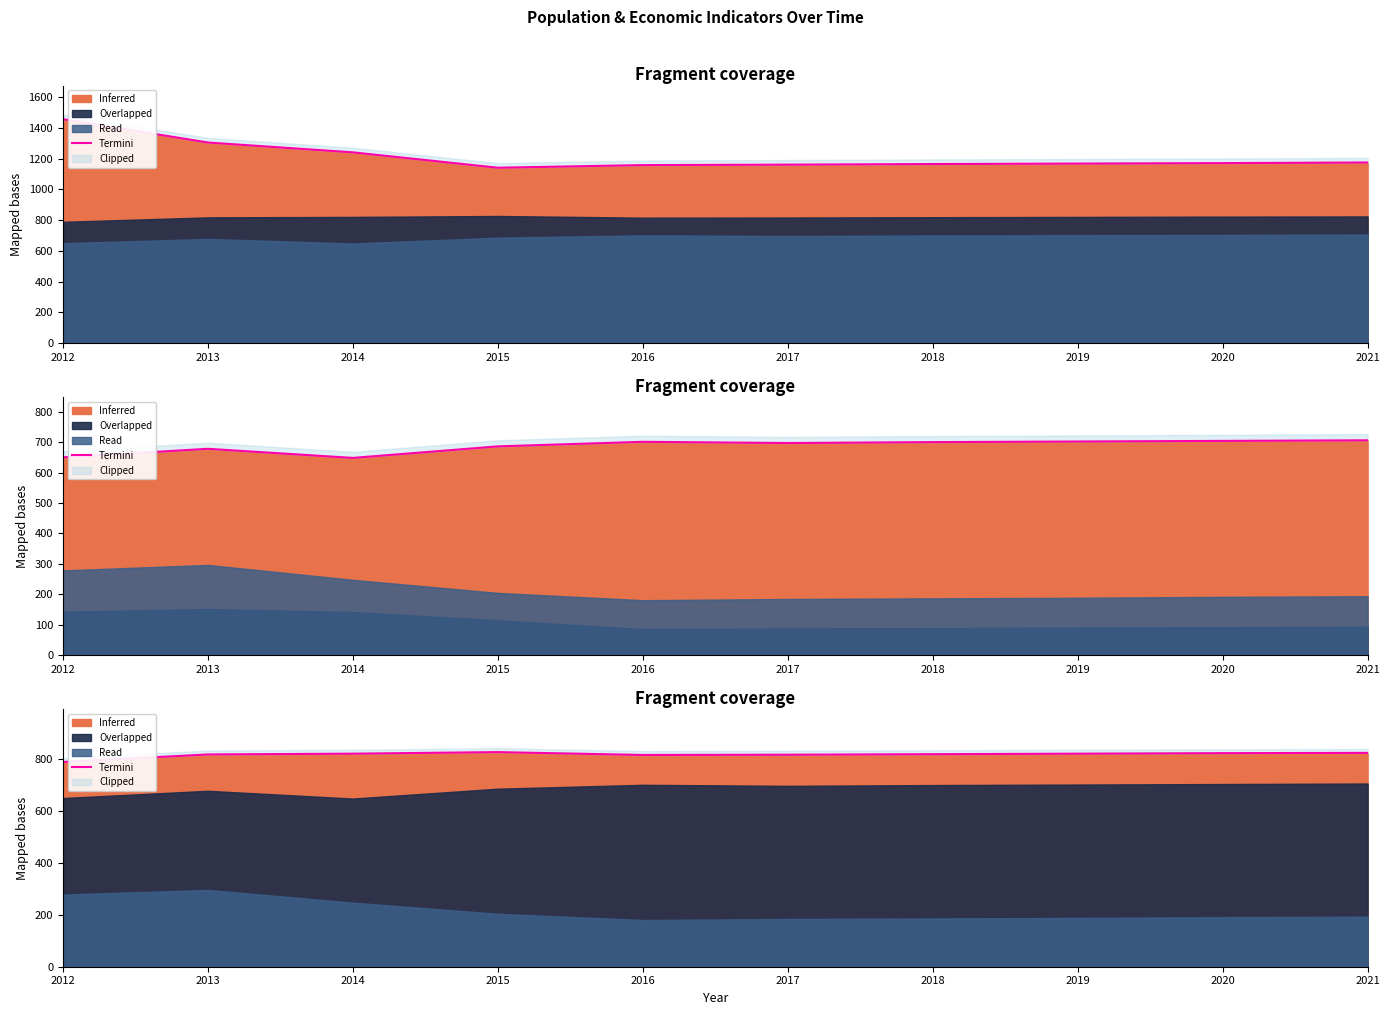

At which category does the data reach its first local peak?

2015